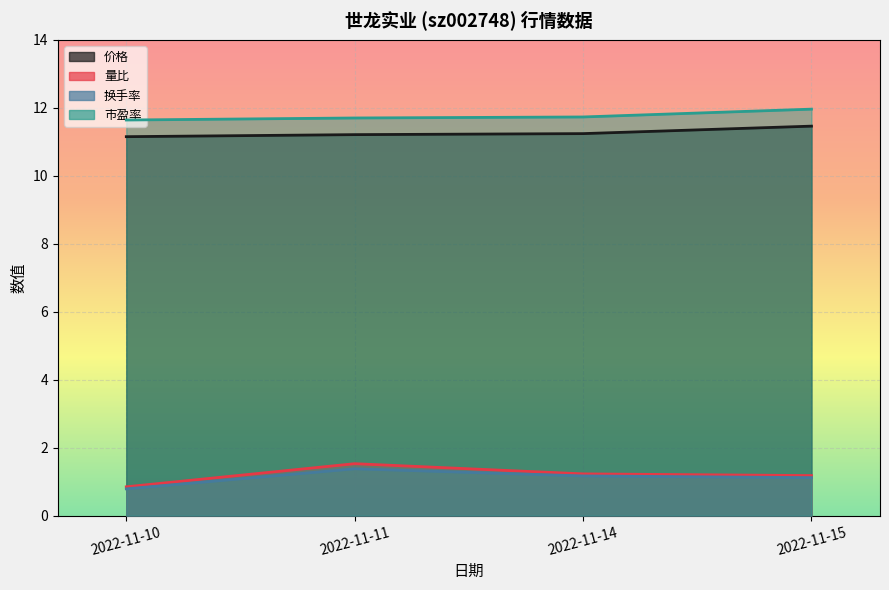

Rank the series by their maximum value, from lowest to highest.

换手率, 量比, 价格, 市盈率